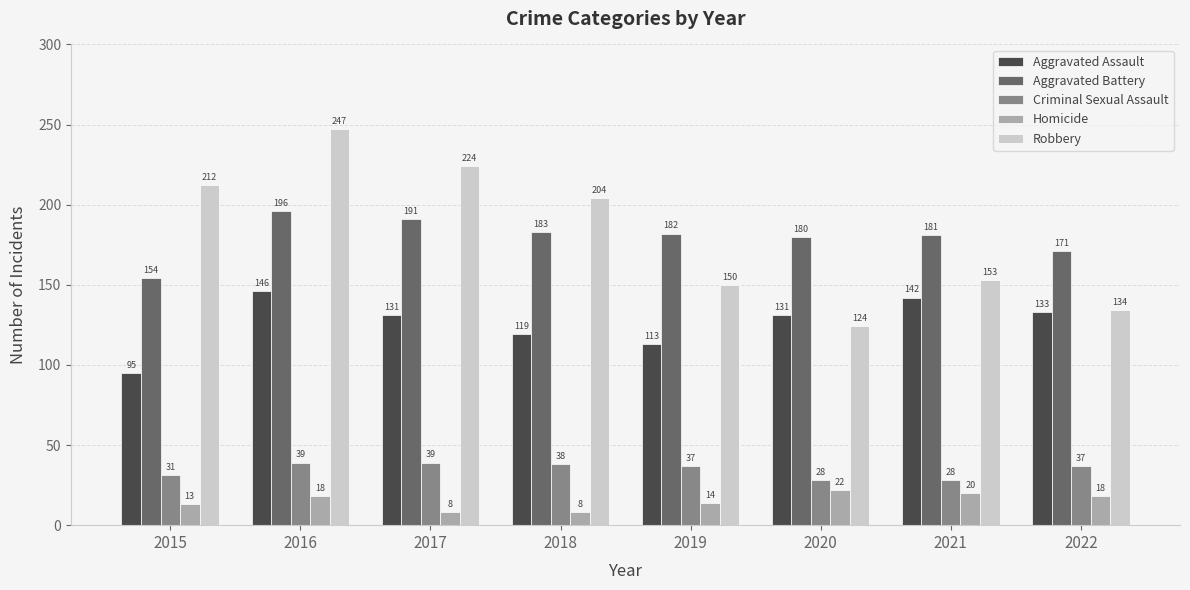

Is it true that Robbery equals 247 at 2016?

True